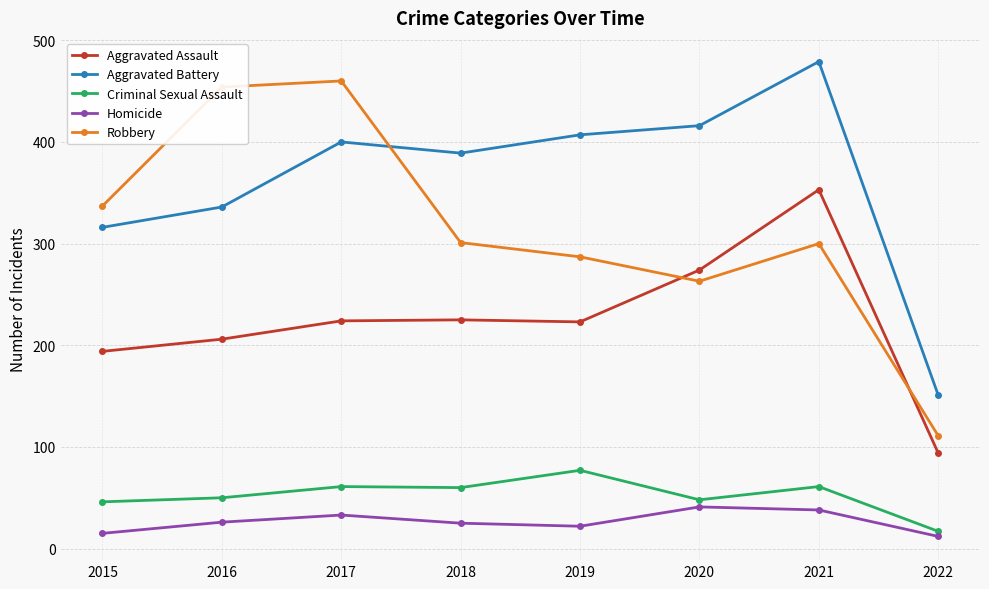

True or false: Homicide and Robbery intersect in this chart.

False